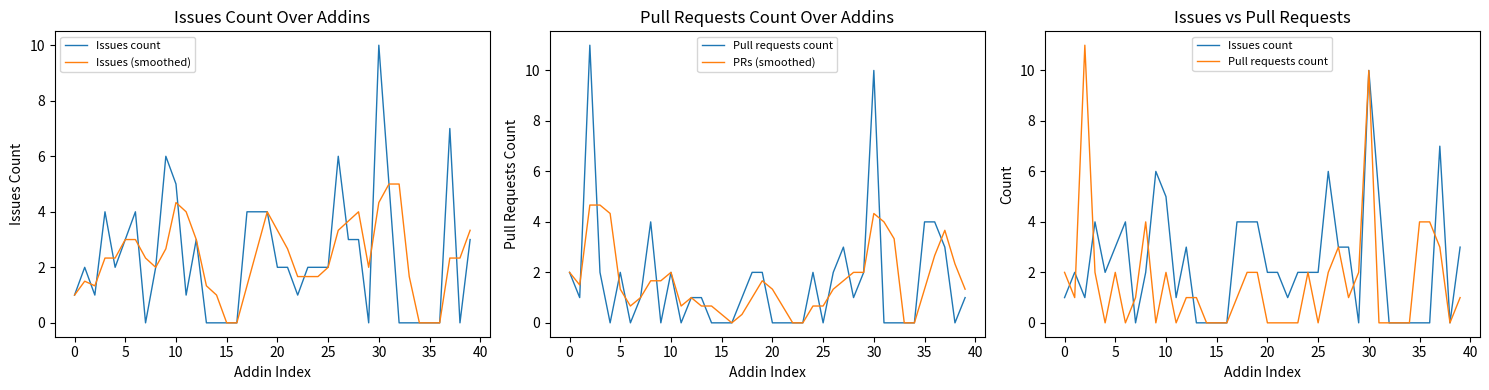

Reading left to right, what are all the values shown in this chart?

Issues count: 1.0	2.0	1.0	4.0	2.0	3.0	4.0	0.0	2.0	6.0	5.0	1.0	3.0	0.0	0.0	0.0	0.0	4.0	4.0	4.0	2.0	2.0	1.0	2.0	2.0	2.0	6.0	3.0	3.0	0.0	10.0	5.0	0.0	0.0	0.0	0.0	0.0	7.0	0.0	3.0
Issues (smoothed): 1.0	1.5	1.3	2.3	2.3	3.0	3.0	2.3	2.0	2.7	4.3	4.0	3.0	1.3	1.0	0.0	0.0	1.3	2.7	4.0	3.3	2.7	1.7	1.7	1.7	2.0	3.3	3.7	4.0	2.0	4.3	5.0	5.0	1.7	0.0	0.0	0.0	2.3	2.3	3.3
Pull requests count: 2.0	1.0	11.0	2.0	0.0	2.0	0.0	1.0	4.0	0.0	2.0	0.0	1.0	1.0	0.0	0.0	0.0	1.0	2.0	2.0	0.0	0.0	0.0	0.0	2.0	0.0	2.0	3.0	1.0	2.0	10.0	0.0	0.0	0.0	0.0	4.0	4.0	3.0	0.0	1.0
PRs (smoothed): 2.0	1.5	4.7	4.7	4.3	1.3	0.7	1.0	1.7	1.7	2.0	0.7	1.0	0.7	0.7	0.3	0.0	0.3	1.0	1.7	1.3	0.7	0.0	0.0	0.7	0.7	1.3	1.7	2.0	2.0	4.3	4.0	3.3	0.0	0.0	1.3	2.7	3.7	2.3	1.3